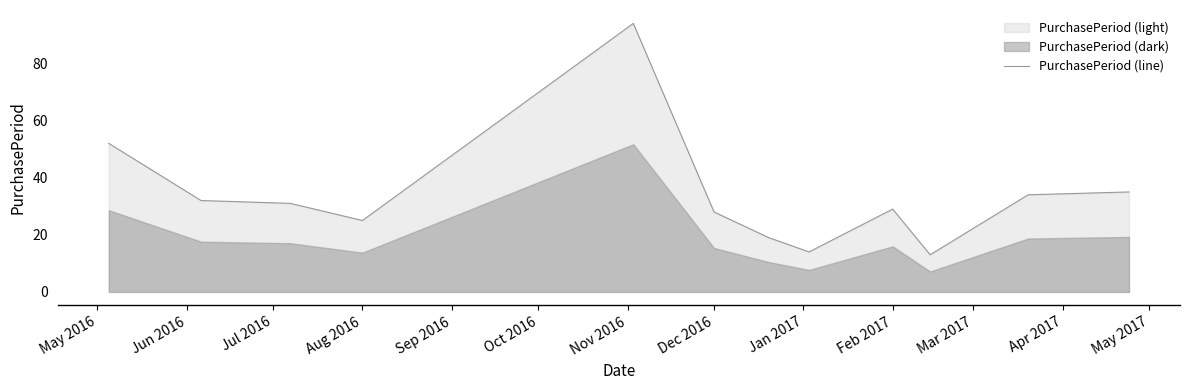

What is the greatest value displayed?

94